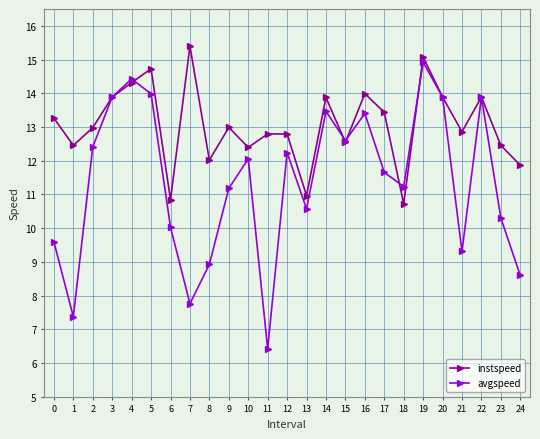

Rank the series at 24 from lowest to highest value.

avgspeed, instspeed